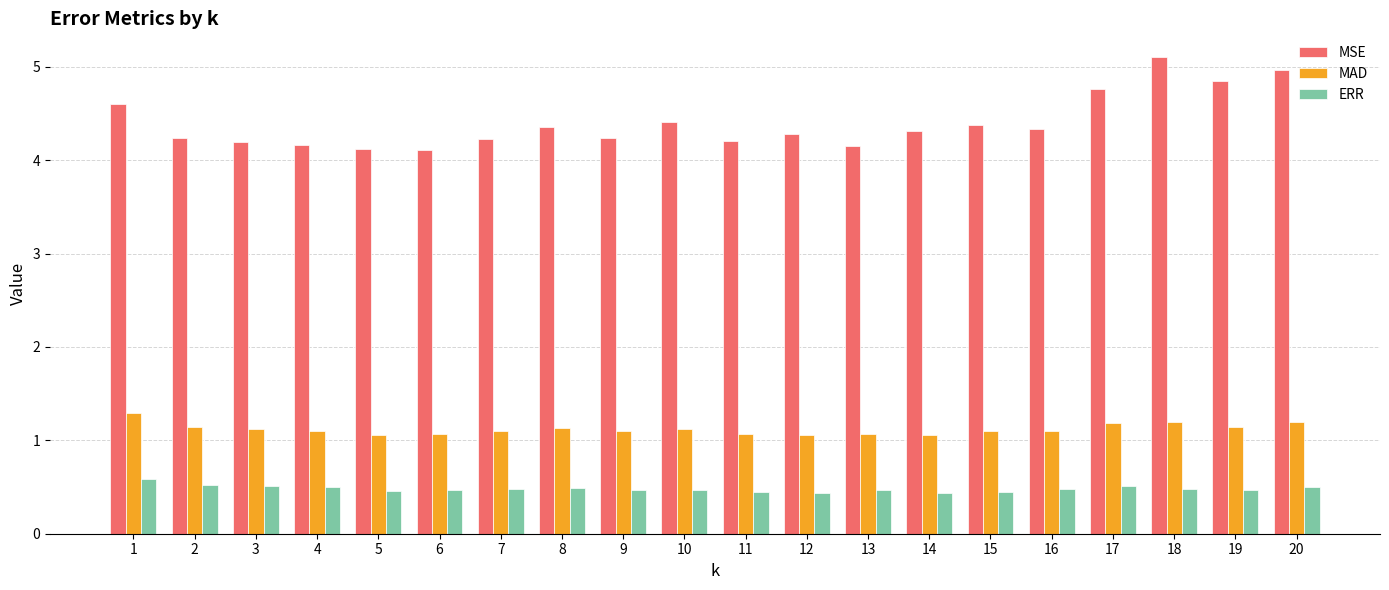

What is the maximum value shown in the chart?

5.1